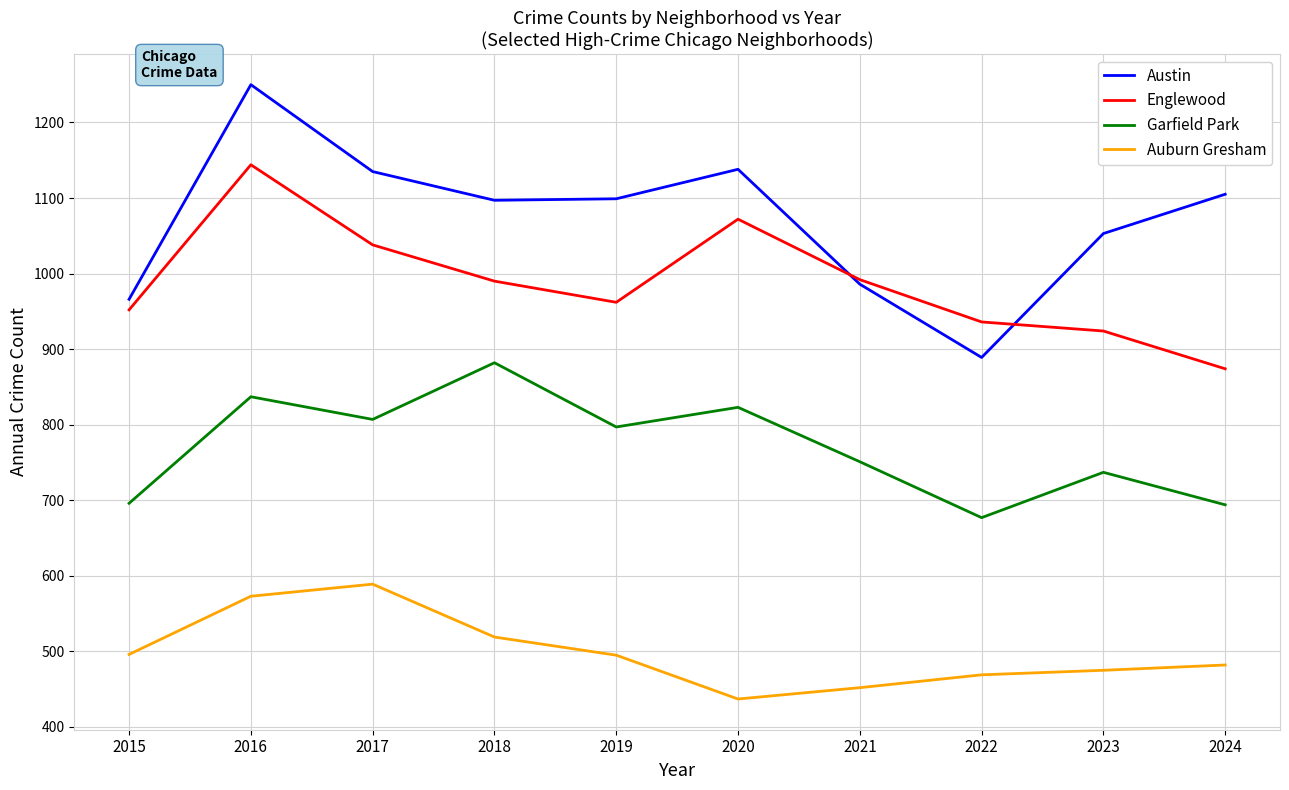

At how many categories does at least one series exceed 865?

10